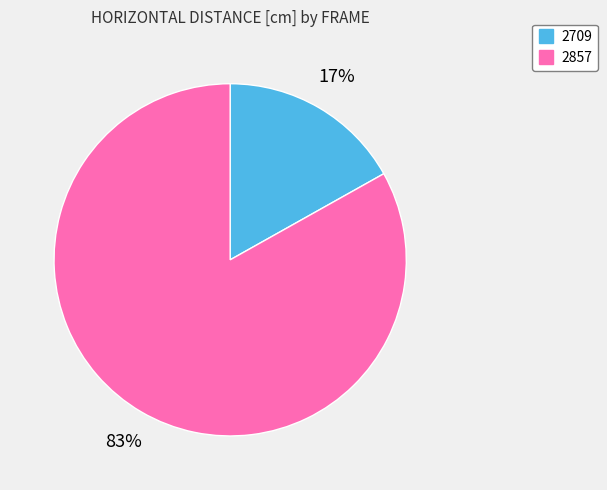

To the nearest percent, what is the combined percentage of 2709 and 2857?

100%